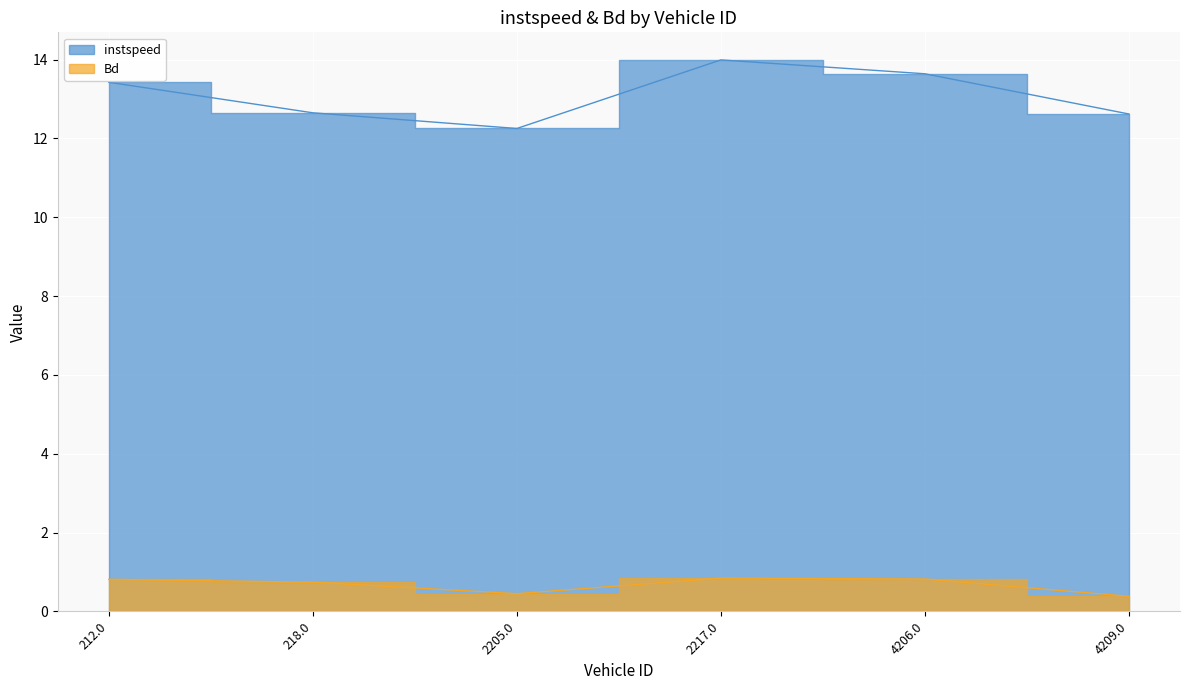

What position from the left is 4209.0?

6